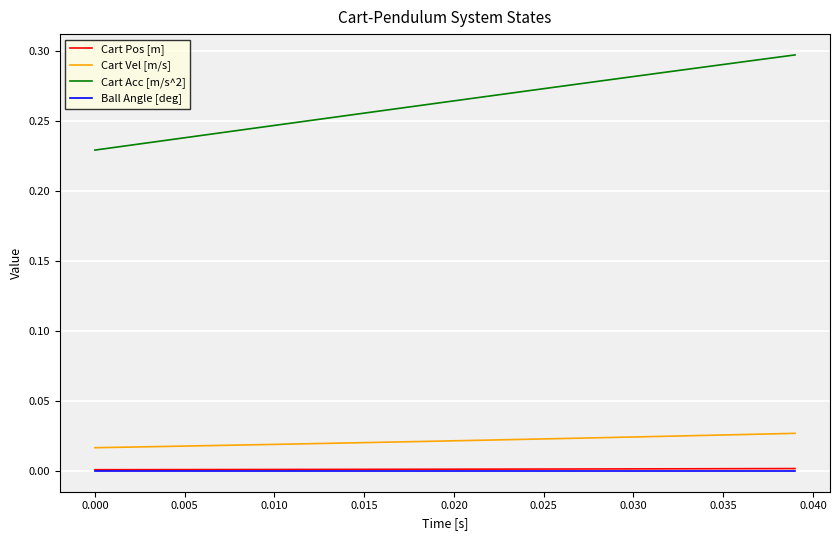

True or false: Cart Acc [m/s^2] and Ball Angle [deg] cross at least once.

False